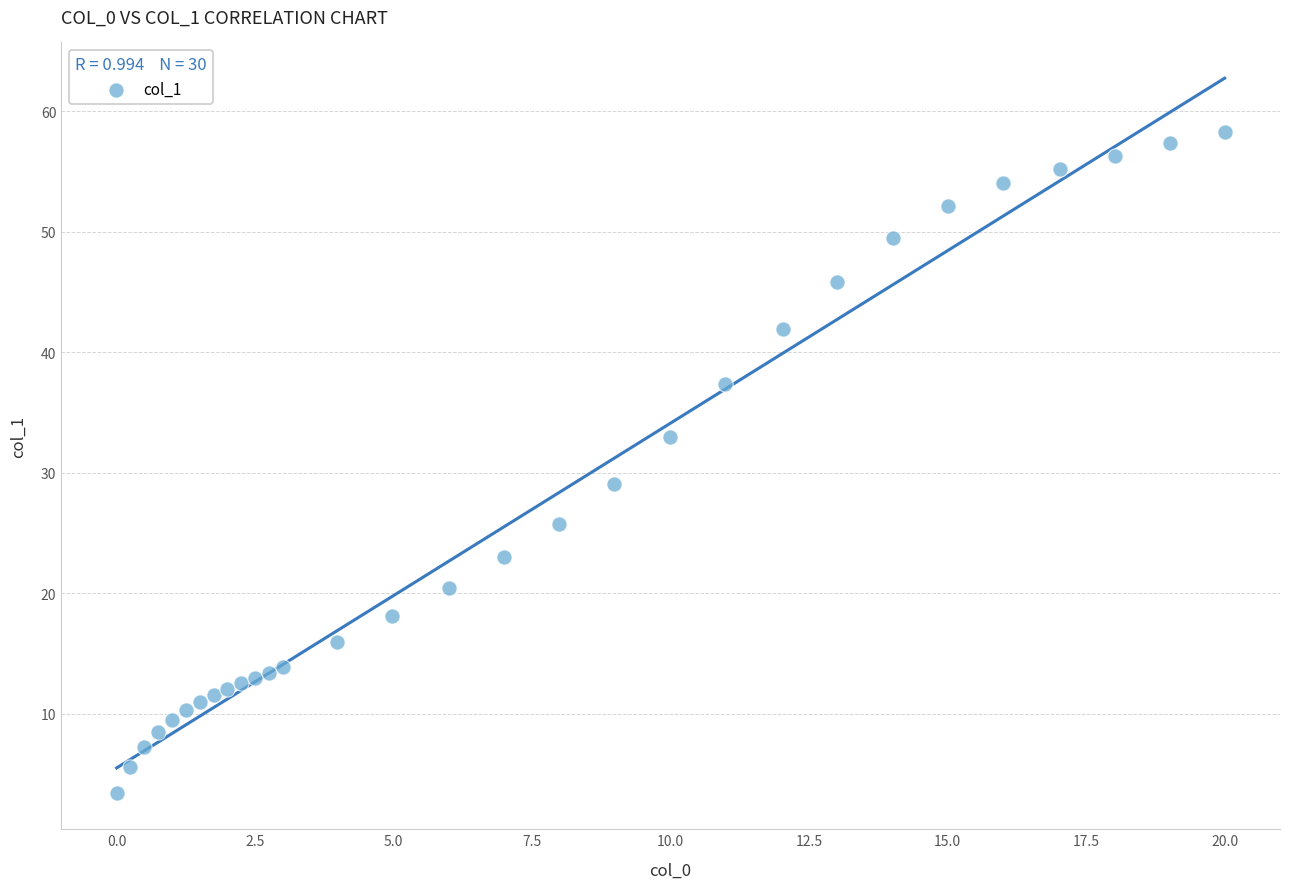

What is the range of X values (max minus min)?

20.0